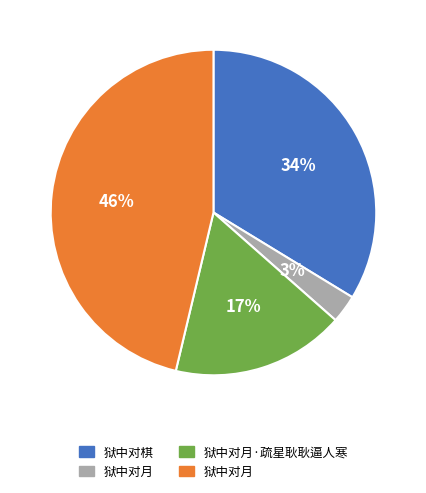

Count the number of slices in the pie.

4